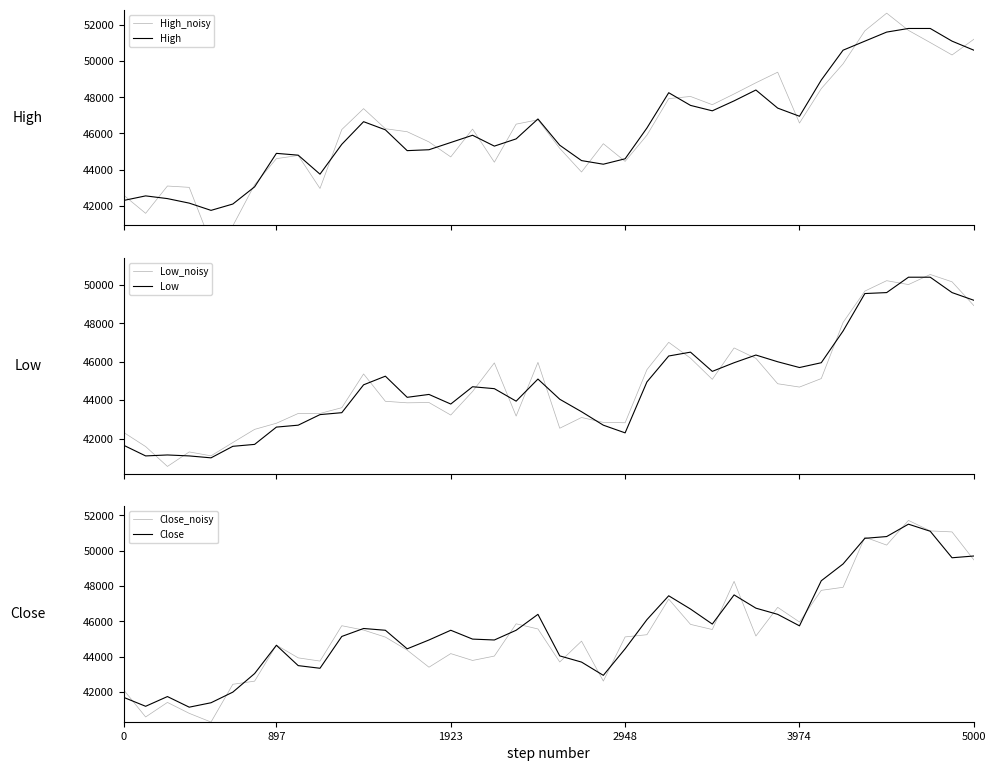

What is the maximum value for Low?

50400.0